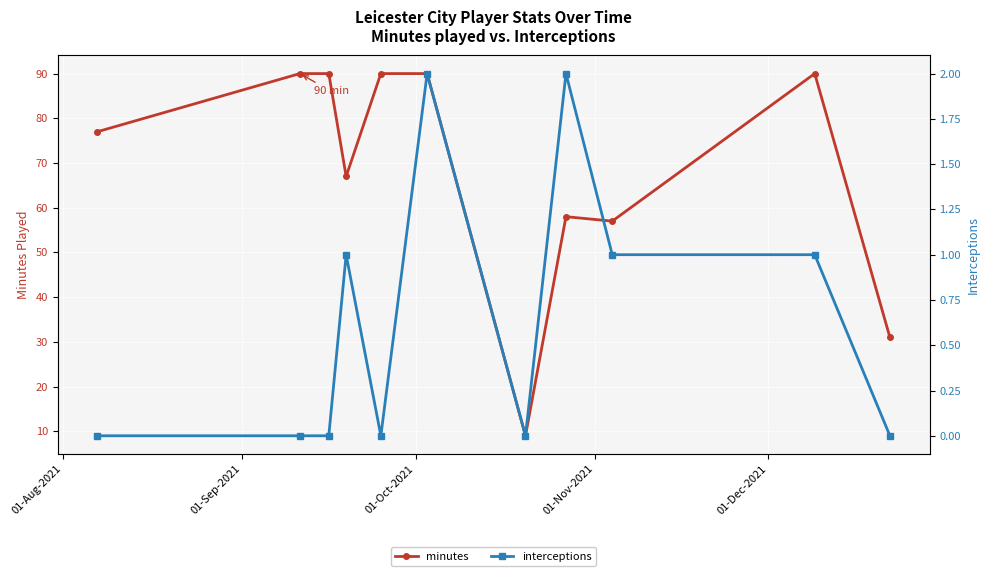

What is the highest value of the minutes series?

90